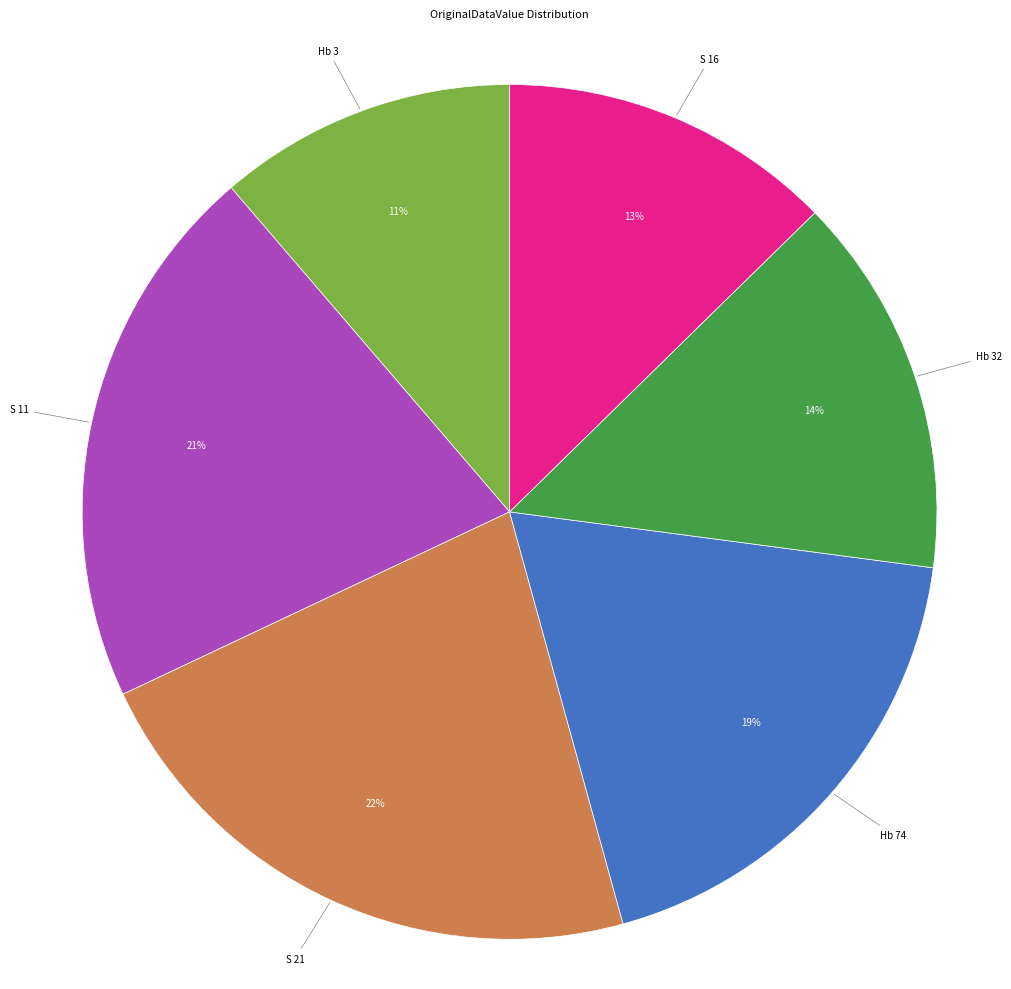

To the nearest percent, what is the difference between the largest and smallest slice percentages?

11%